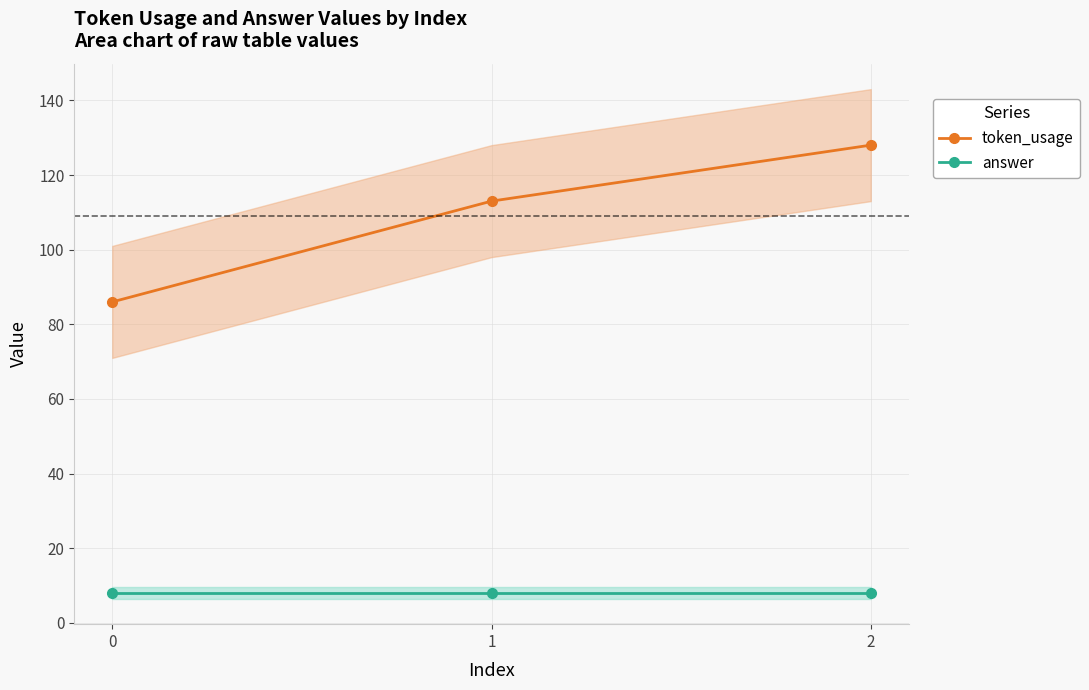

What is the total value across all series at 1?

121